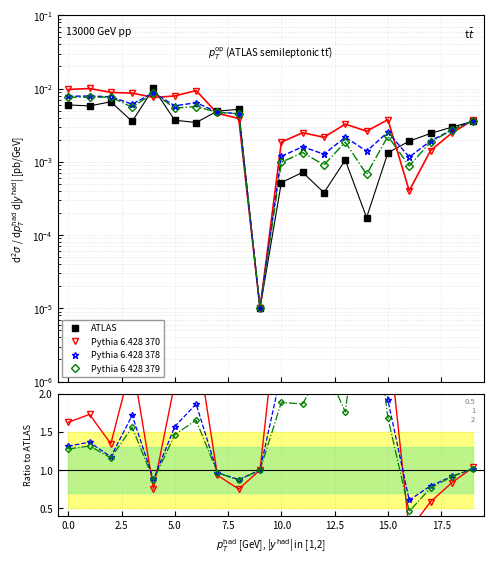

Reading left to right, list all the values displayed in this chart.

ATLAS: 0.0	0.0	0.0	0.0	0.0	0.0	0.0	0.0	0.0	0.0	0.0	0.0	0.0	0.0	0.0	0.0	0.0	0.0	0.0	0.0
Pythia 6.428 370: 1.6	1.7	1.3	2.4	0.8	2.1	2.7	0.9	0.8	1.0	3.6	3.5	5.7	3.1	15.1	2.8	0.2	0.6	0.8	1.0
Pythia 6.428 378: 1.3	1.4	1.2	1.7	0.9	1.6	1.9	1.0	0.9	1.0	2.3	2.2	3.3	2.1	8.1	1.9	0.6	0.8	0.9	1.0
Pythia 6.428 379: 1.3	1.3	1.2	1.6	0.9	1.5	1.7	1.0	0.9	1.0	1.9	1.9	2.4	1.8	3.9	1.7	0.5	0.8	0.9	1.0